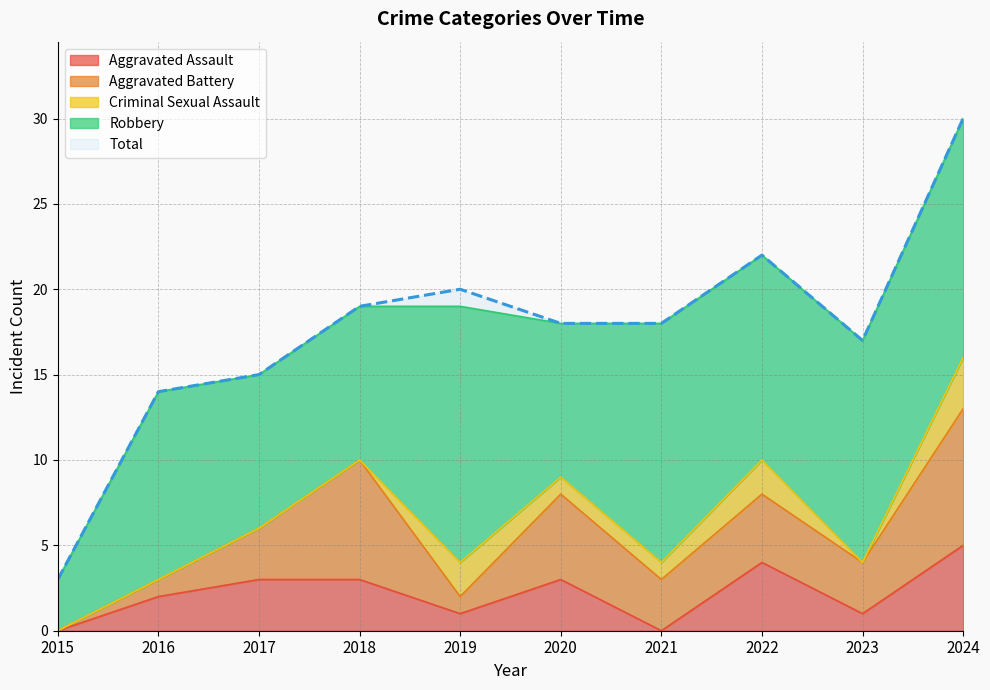

At which category is the sum across all series the highest?

2024